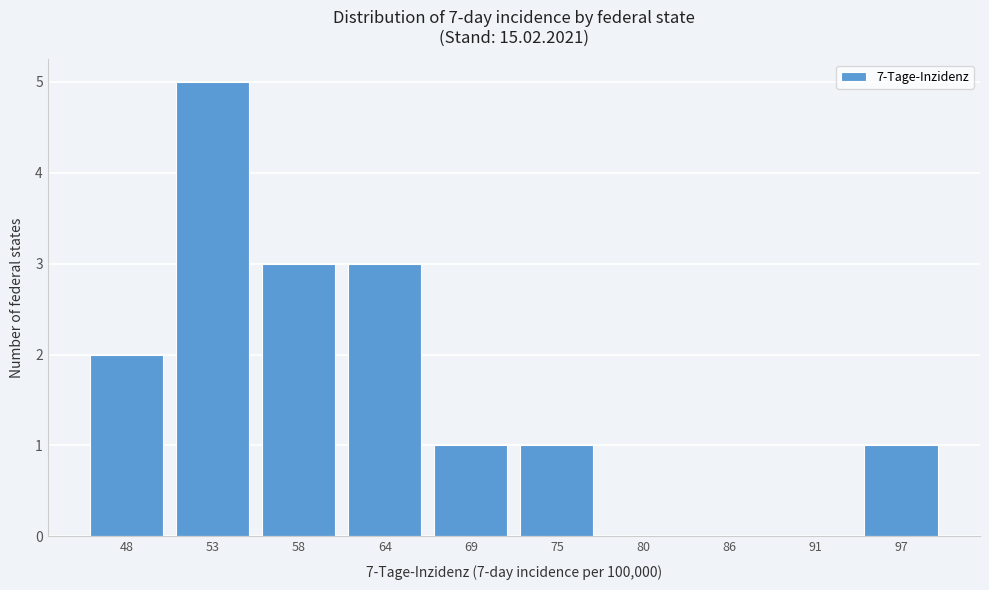

Reading left to right, list all the values displayed in this chart.

48=2	53=5	58=3	64=3	69=1	75=1	80=0	86=0	91=0	97=1